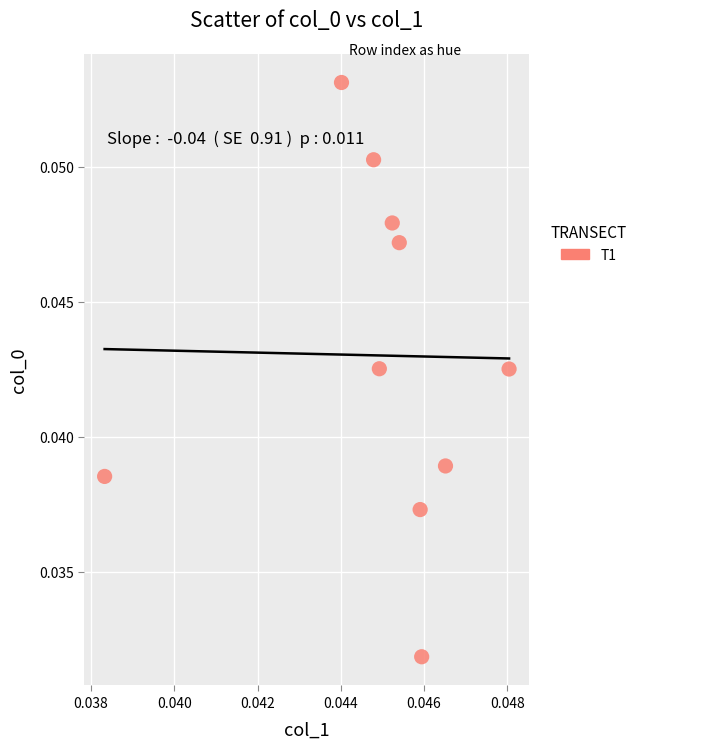

Count the number of points in this scatter plot.

10